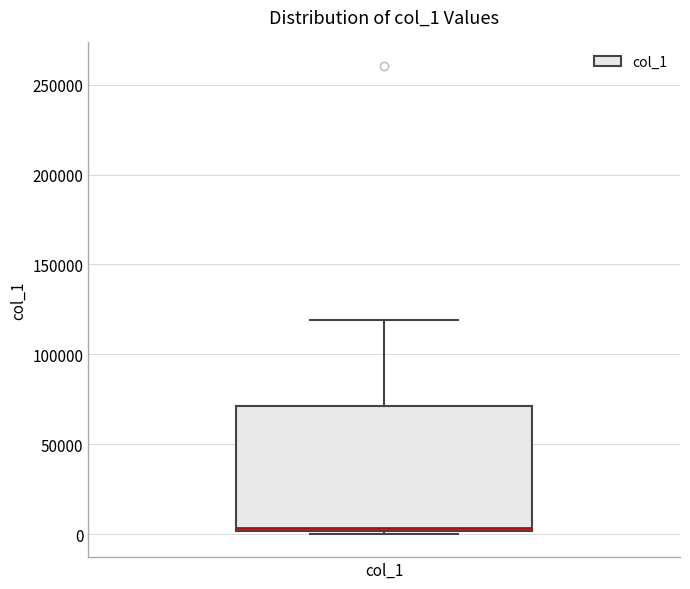

Where is the lower edge of the box for col_1 on the y-axis? The values are not printed on the chart, so give them approximately, as read against the axis.

0